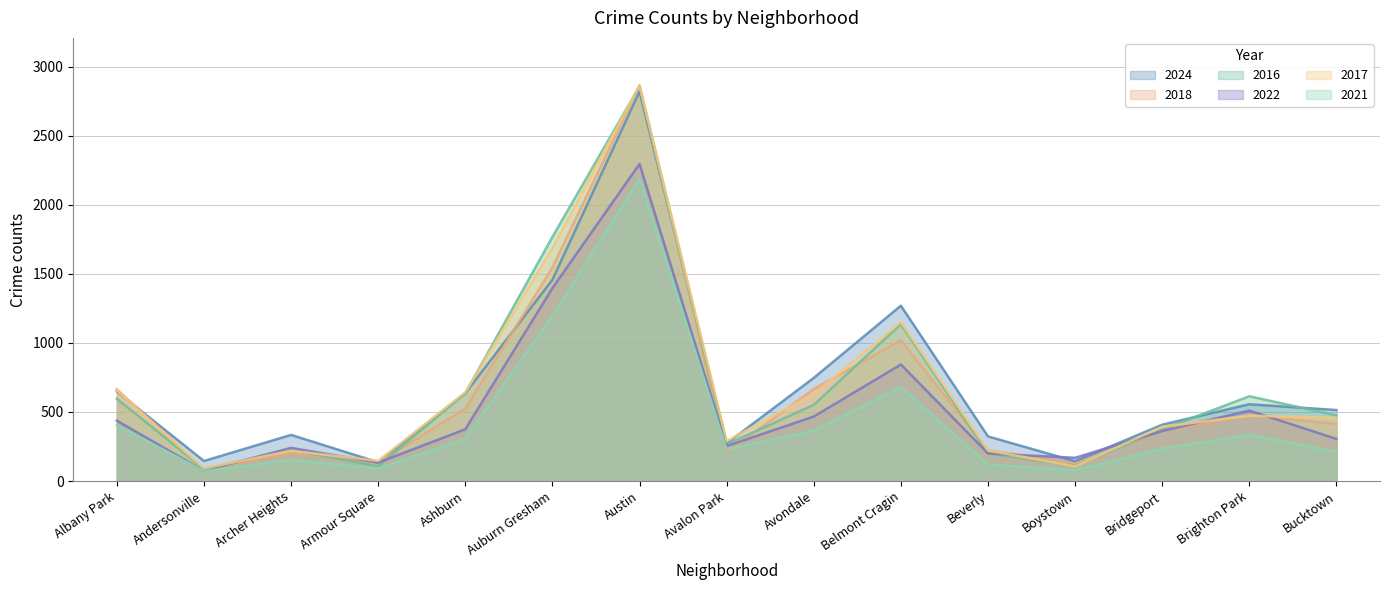

At how many categories does at least one series exceed 1185?

3